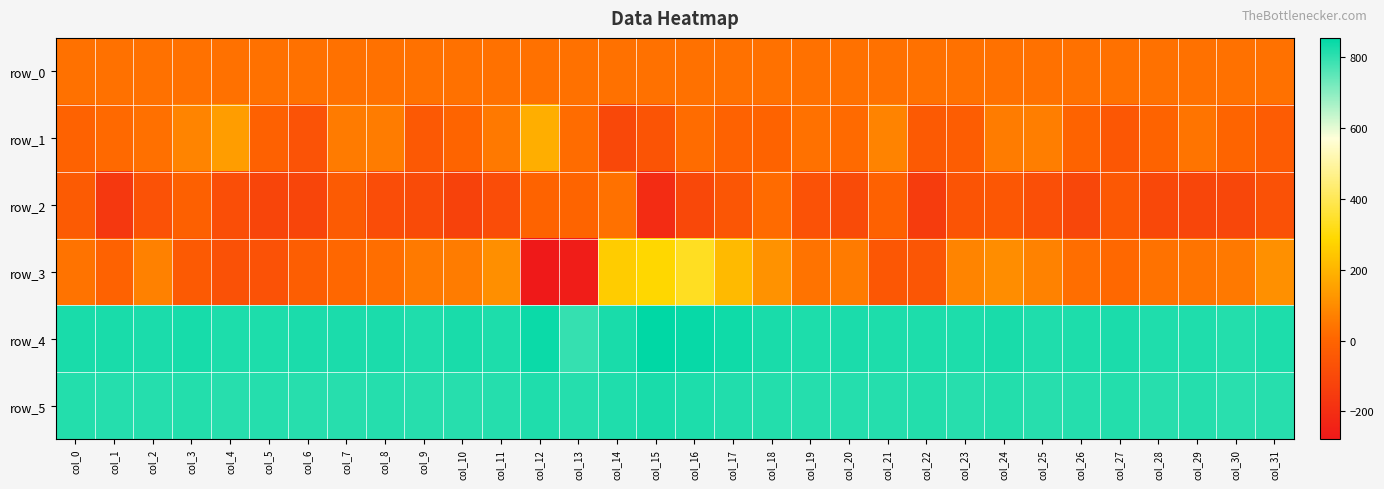

At which category is the sum across all series the highest?

col_16